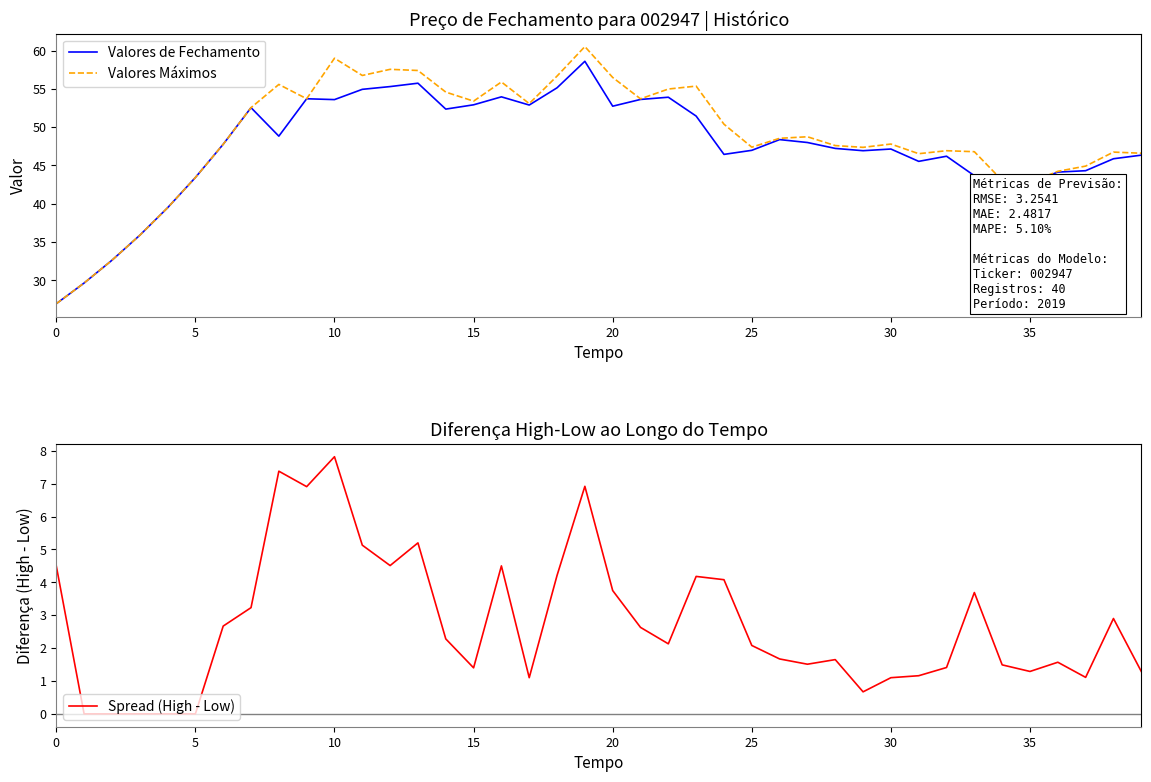

How many interior local peaks does the Valores Máximos series have?

10